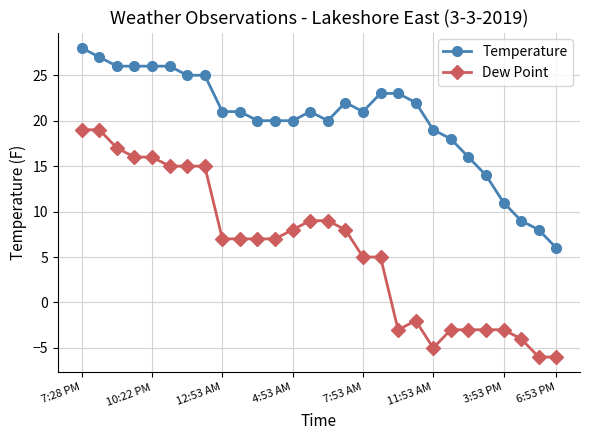

Which series has the largest range (max minus min)?

Dew Point